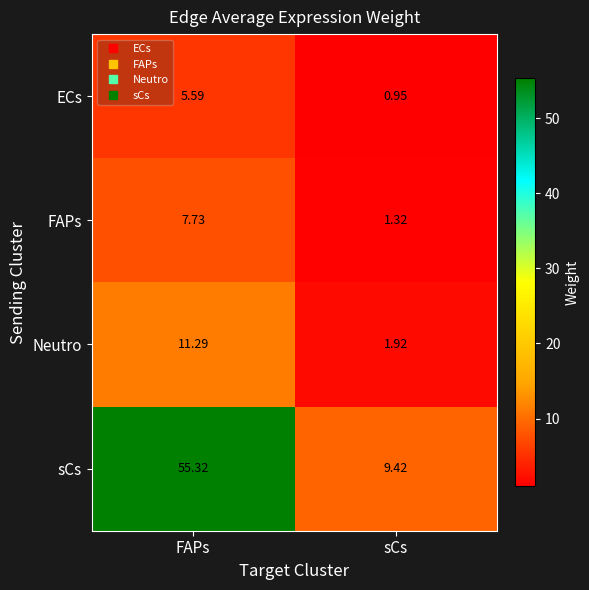

At which label is Neutro closest to 6?

sCs